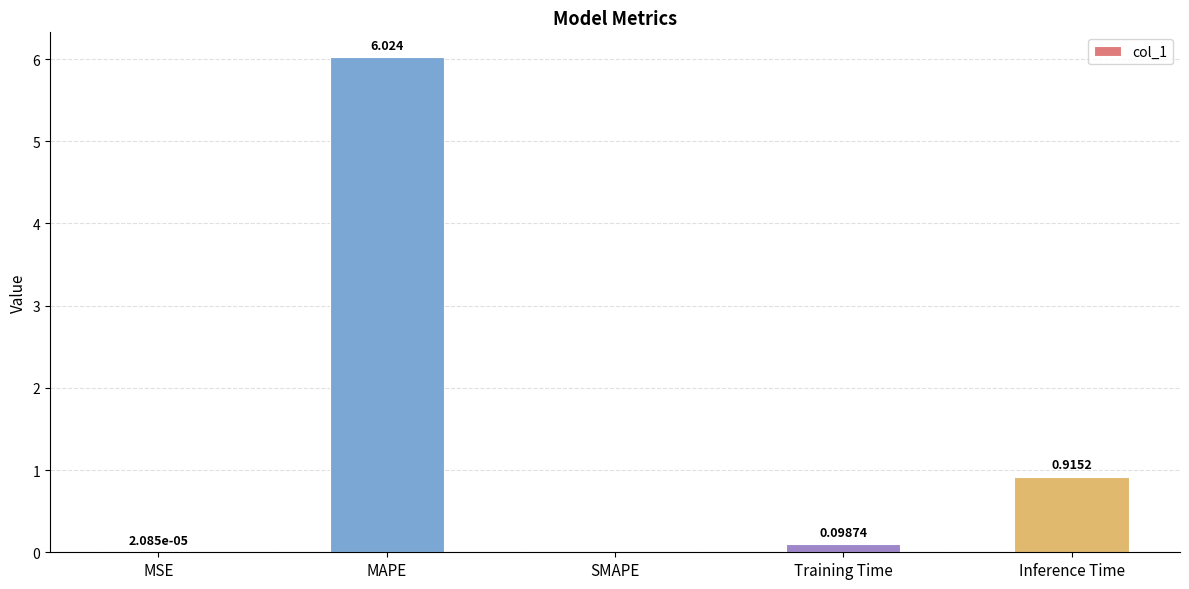

Which label corresponds to the largest value in the chart?

MAPE